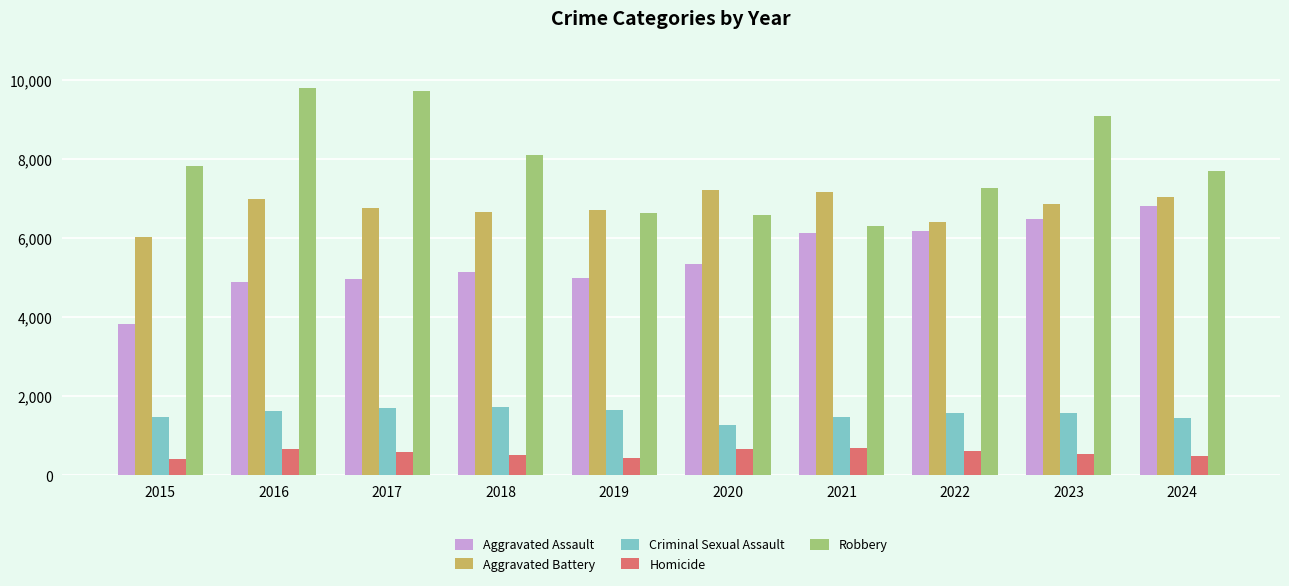

At which label does Aggravated Battery reach its minimum?

2015